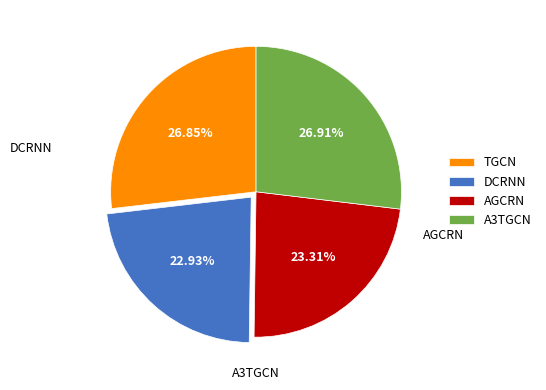

Count the number of slices in the pie.

4